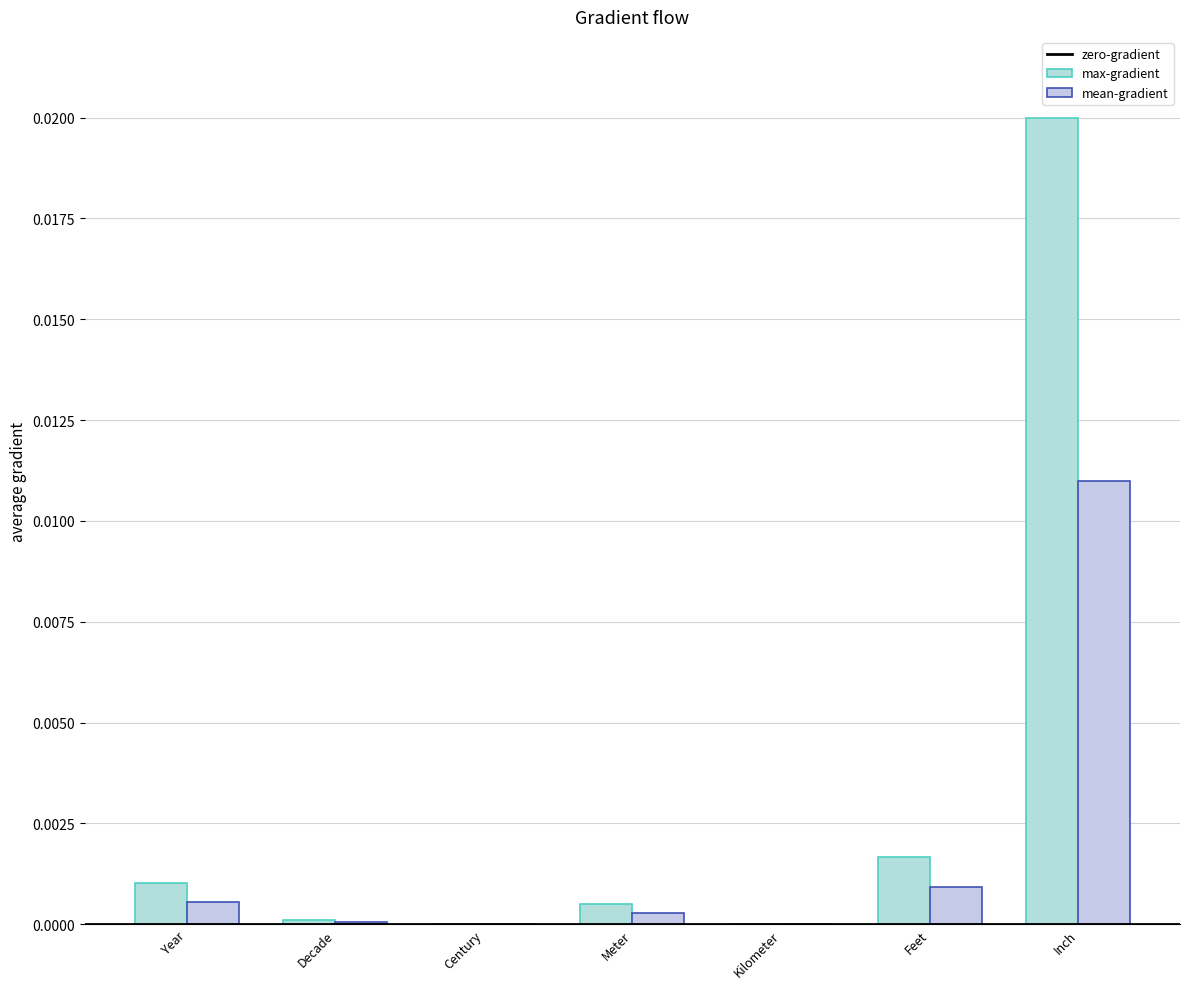

Which series has the largest total across all categories?

max-gradient